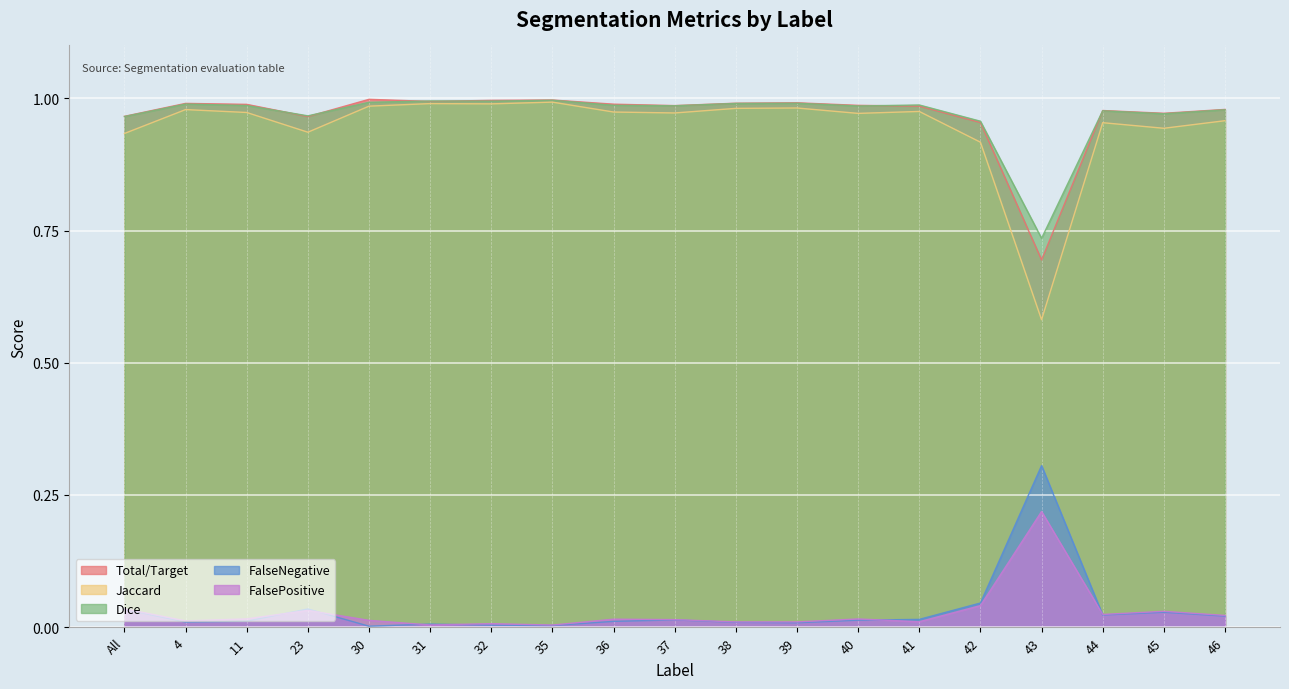

Does the chart display data point markers on the line(s)?

No